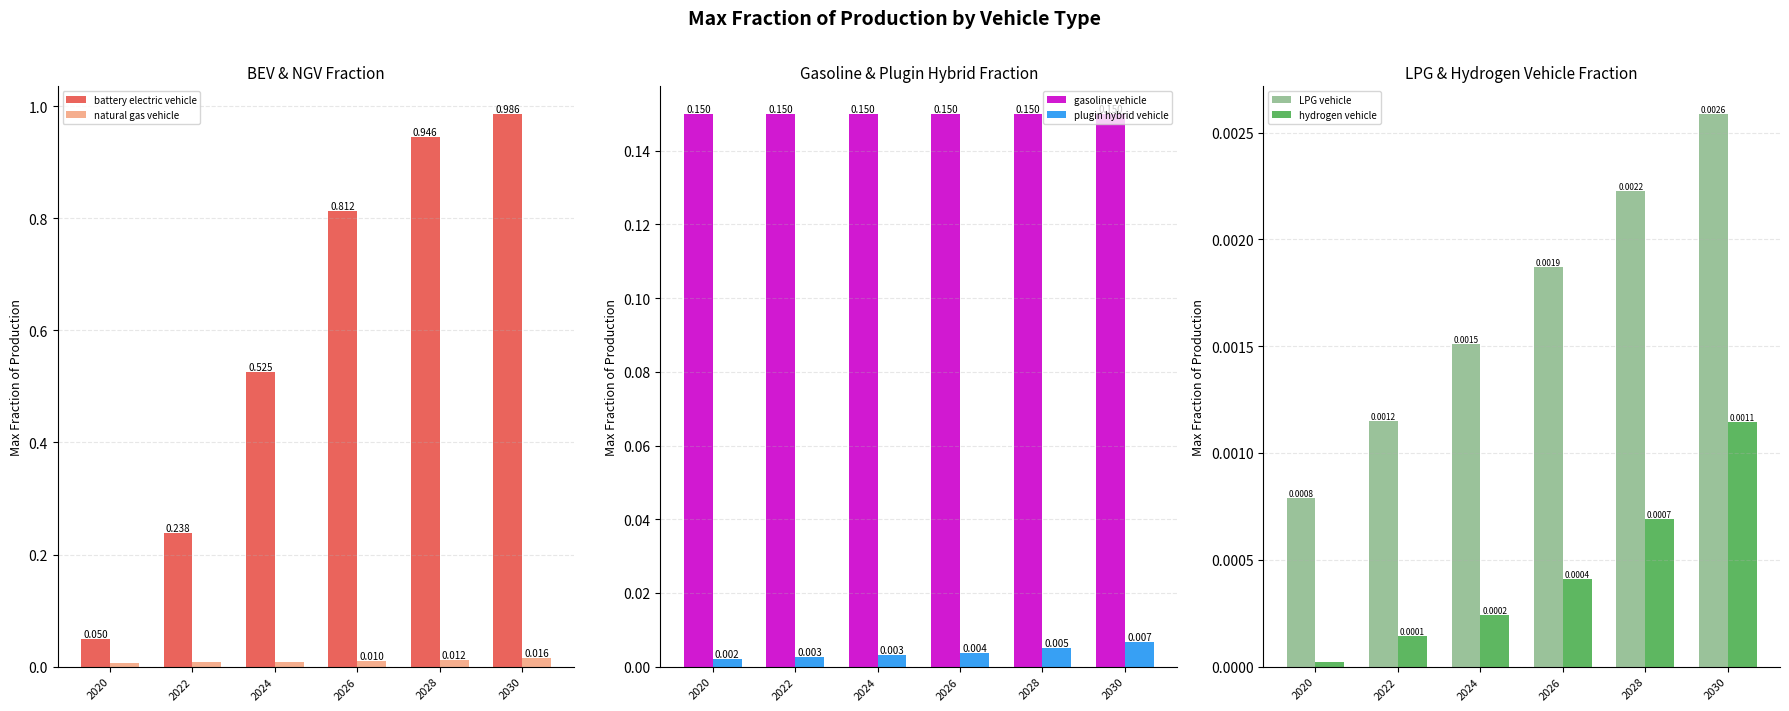

What is the sum of all battery electric vehicle values?

3.6